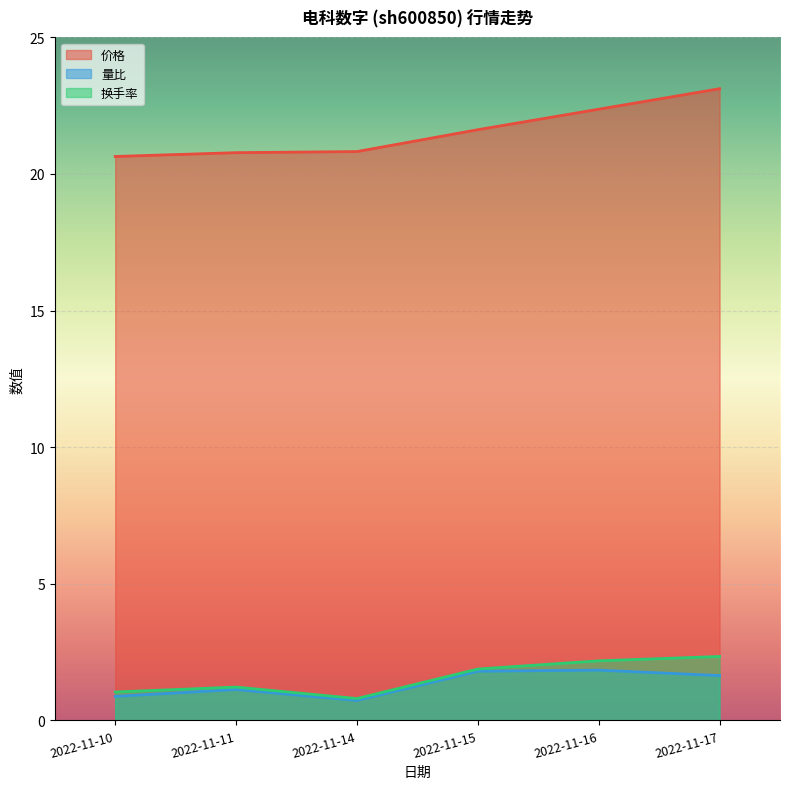

At 2022-11-16, list the series in order from largest to smallest.

价格, 换手率, 量比